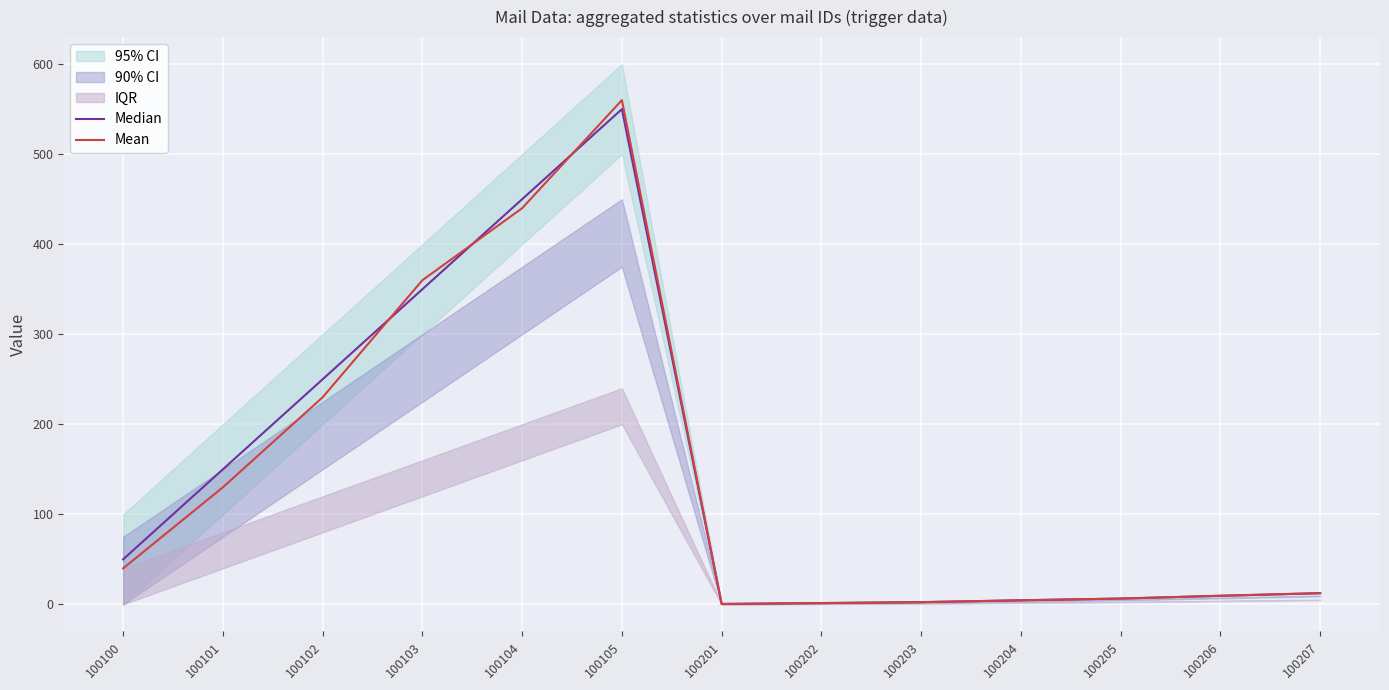

Rank the series at 100103 from highest to lowest value.

Mean, Median